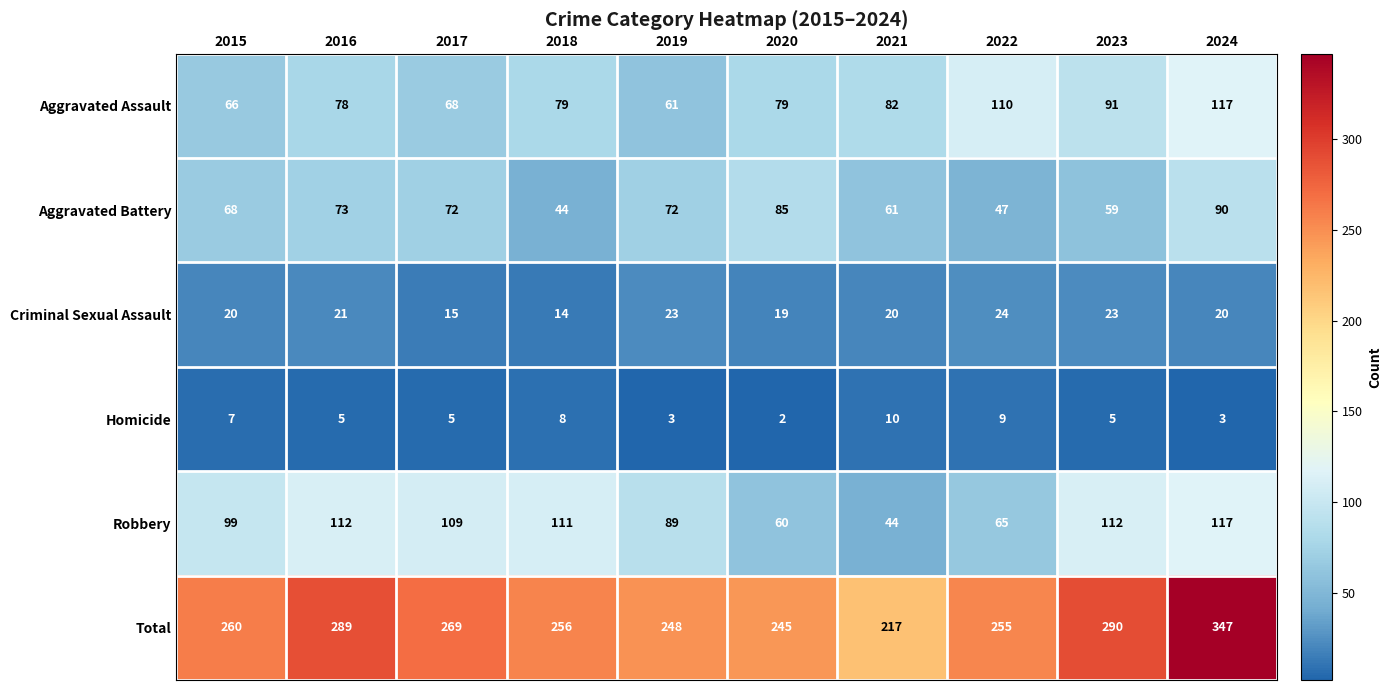

What is the spread (max minus min) of values at 2017?

264